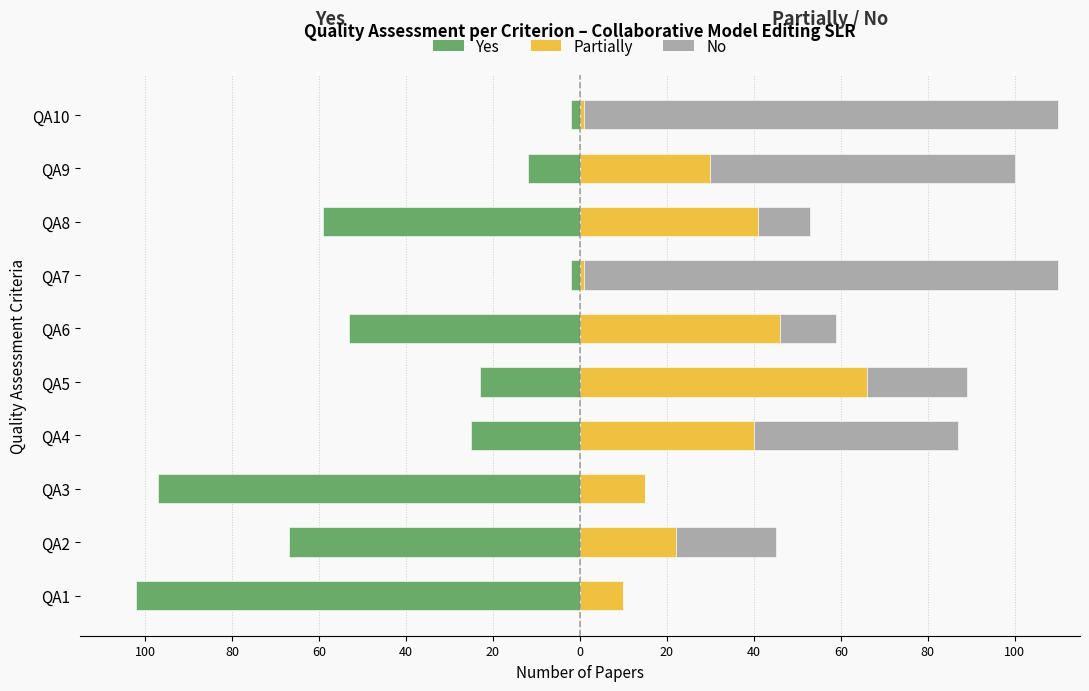

What is the sum of all No values?

406